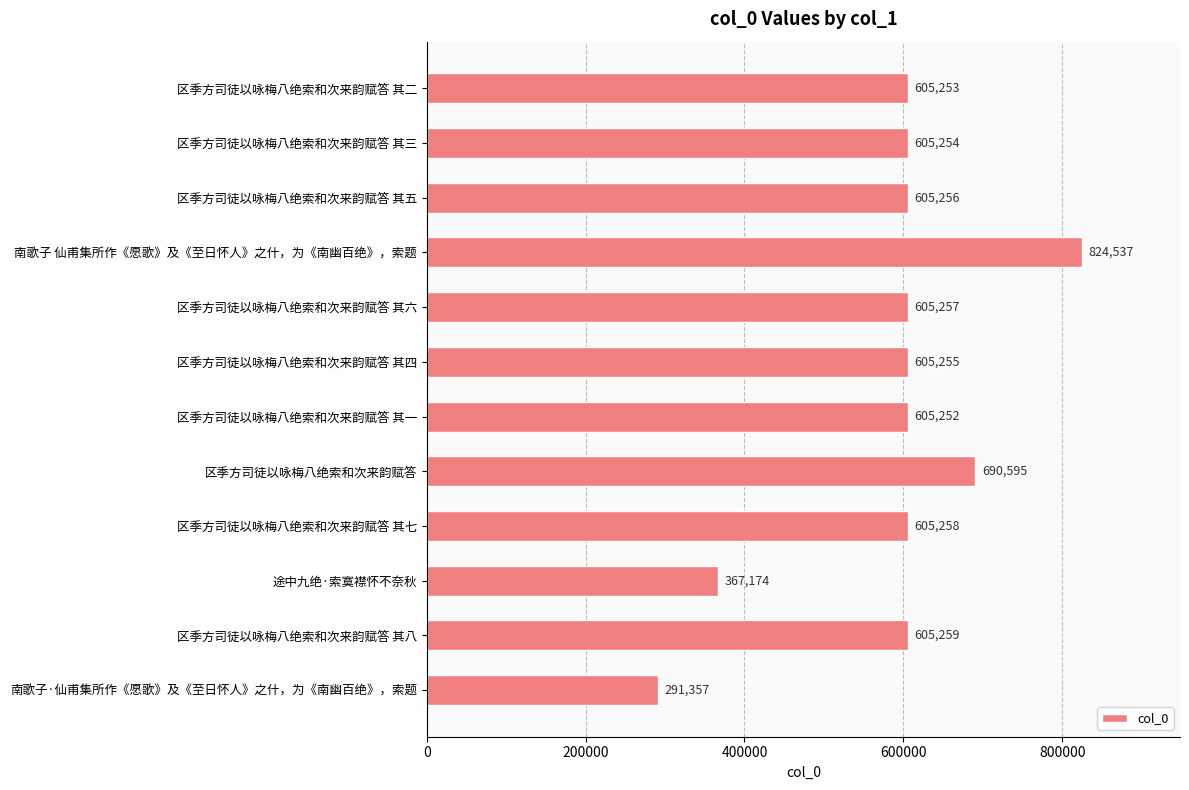

Reading top to bottom, extract all data points from this chart.

区季方司徒以咏梅八绝索和次来韵赋答 其二=605253	区季方司徒以咏梅八绝索和次来韵赋答 其三=605254	区季方司徒以咏梅八绝索和次来韵赋答 其五=605256	南歌子 仙甫集所作《愿歌》及《至日怀人》之什，为《南幽百绝》，索题=824537	区季方司徒以咏梅八绝索和次来韵赋答 其六=605257	区季方司徒以咏梅八绝索和次来韵赋答 其四=605255	区季方司徒以咏梅八绝索和次来韵赋答 其一=605252	区季方司徒以咏梅八绝索和次来韵赋答=690595	区季方司徒以咏梅八绝索和次来韵赋答 其七=605258	途中九绝·索寞襟怀不奈秋=367174	区季方司徒以咏梅八绝索和次来韵赋答 其八=605259	南歌子·仙甫集所作《愿歌》及《至日怀人》之什，为《南幽百绝》，索题=291357